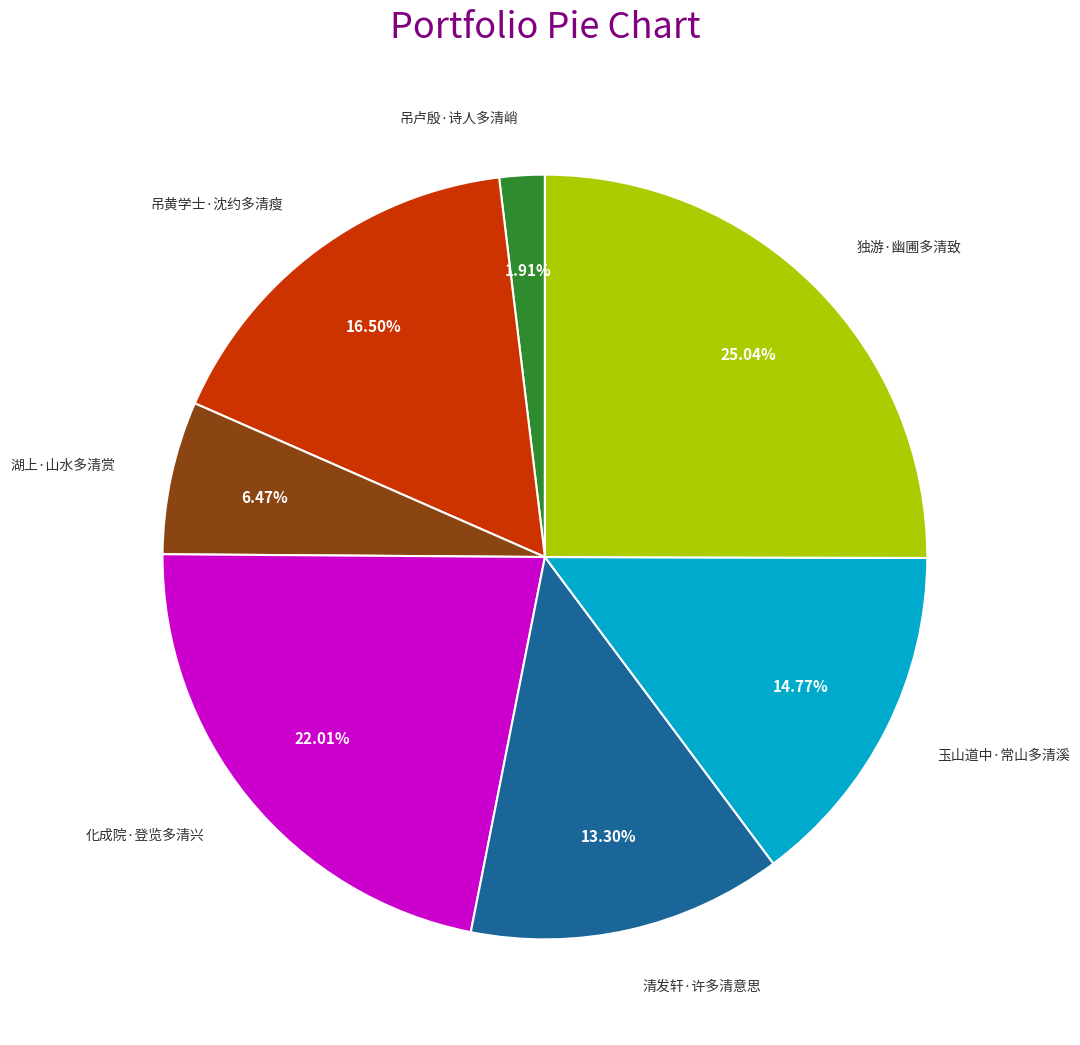

To the nearest percent, what is the difference between the 独游·幽圃多清致 and 清发轩·许多清意思 slice percentages?

12%